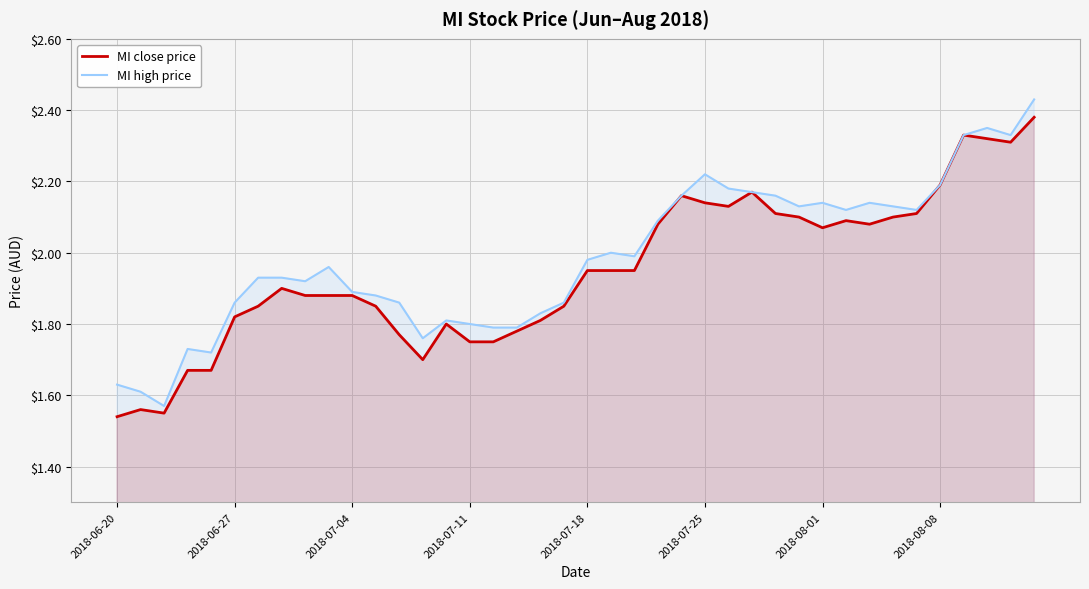

What is the sum of the MI close price values at 24 and 8?

4.0